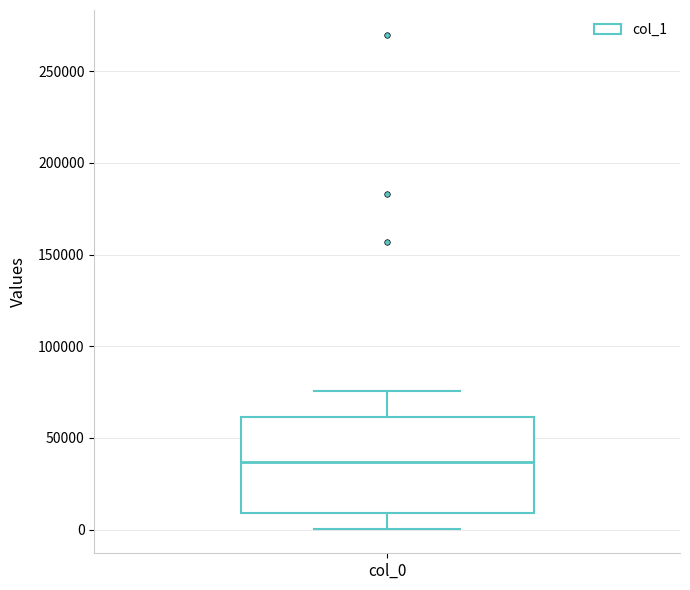

Transcribe this box plot: give where the median line is, the range the box spans, and where the two whiskers end, as read against the y-axis. The values are not printed on the chart, so give them approximately, as read against the axis.

median 35000, box 10000 to 60000, whiskers 0 to 75000